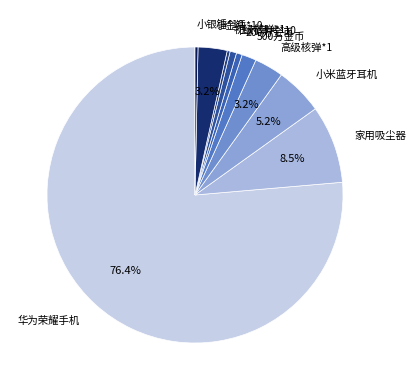

To the nearest percent, what is the difference between the largest and smallest slice percentages?

76%